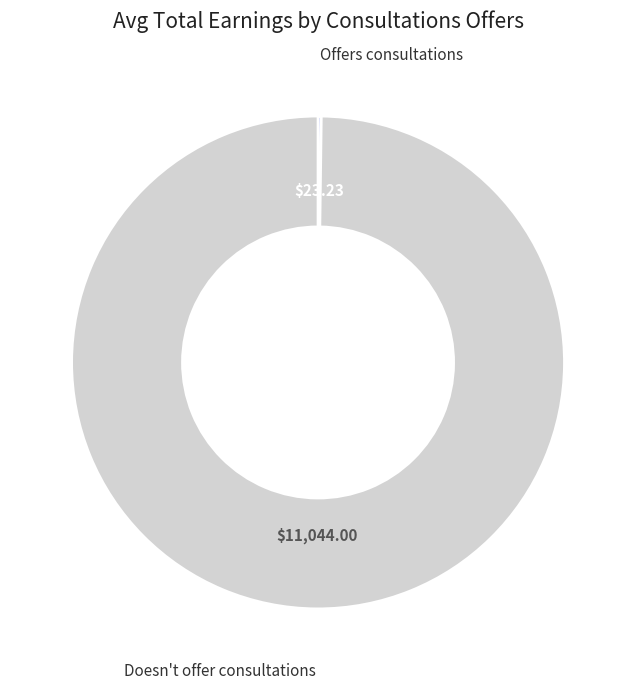

Is there a majority slice in this chart?

Yes